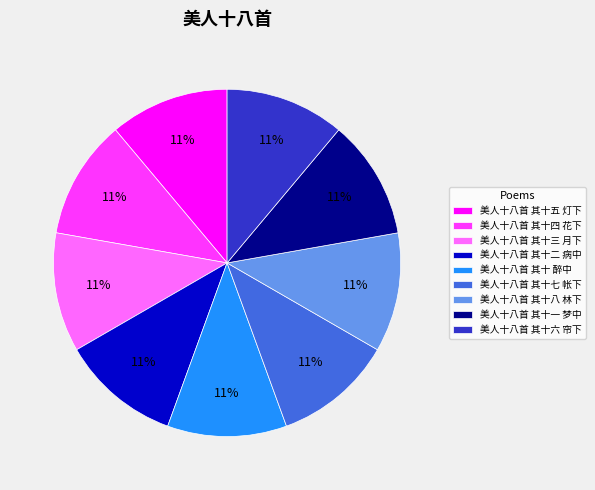

To the nearest percent, what portion does 美人十八首 其十三 月下 represent?

11%